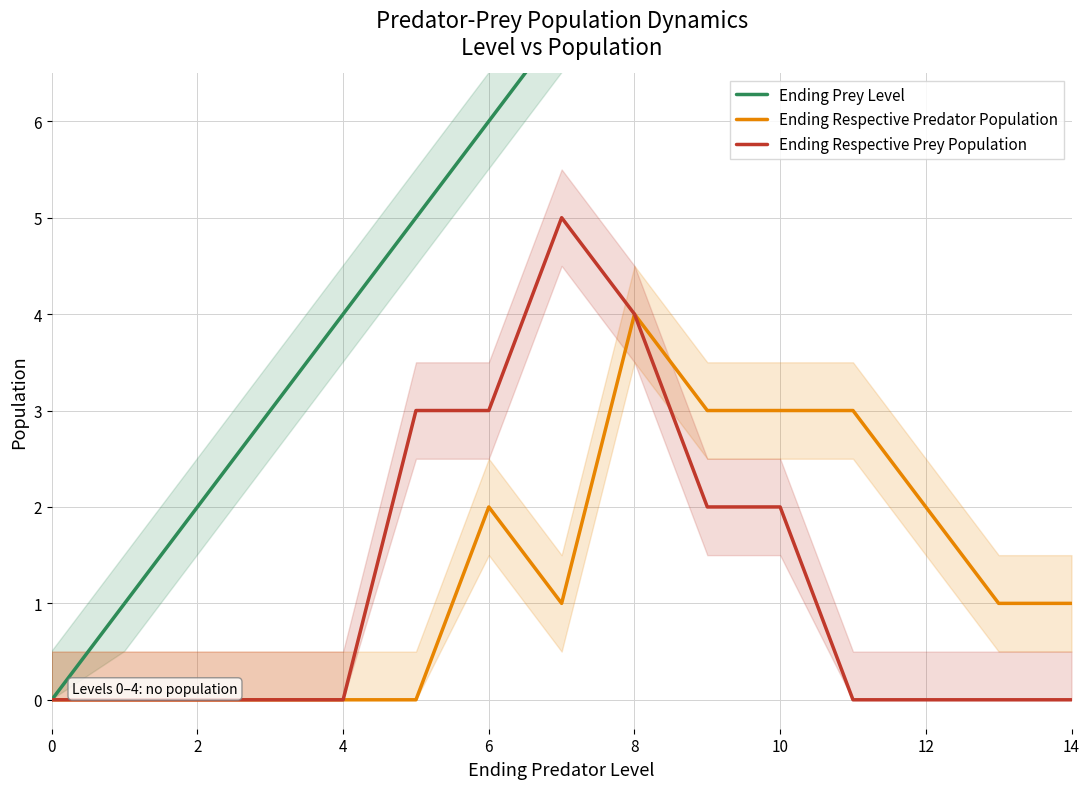

Count the Ending Respective Prey Population values in the range 0 to 3.

13